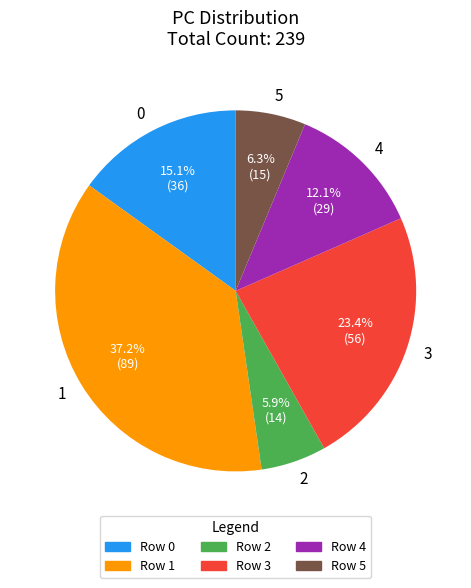

Is Row 1 the majority of the pie?

No